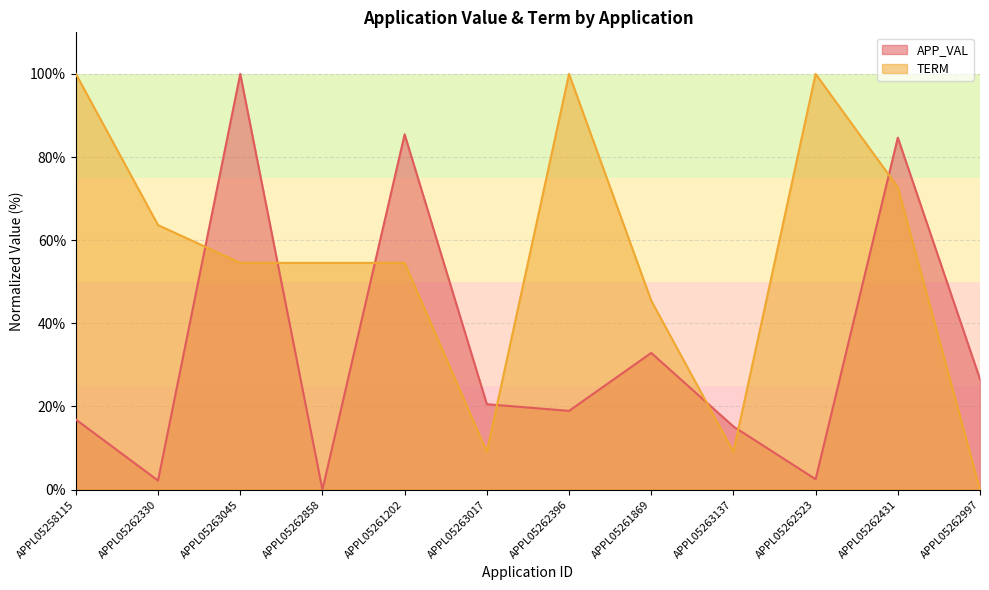

What is the total value across all series at APPL05258115?

116.9